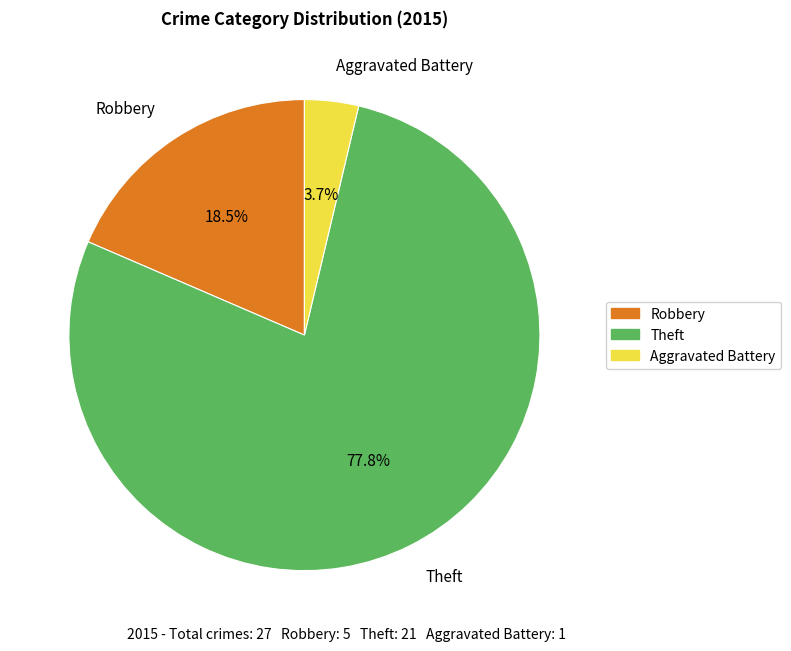

How many slices are in this pie chart?

3